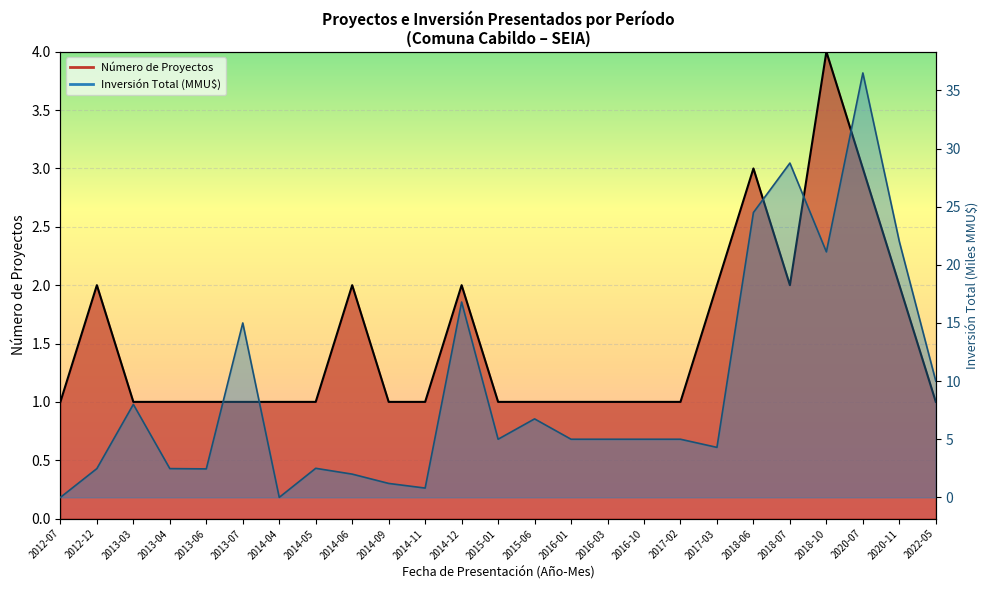

What is the label of the 14th point from the left?

2015-06